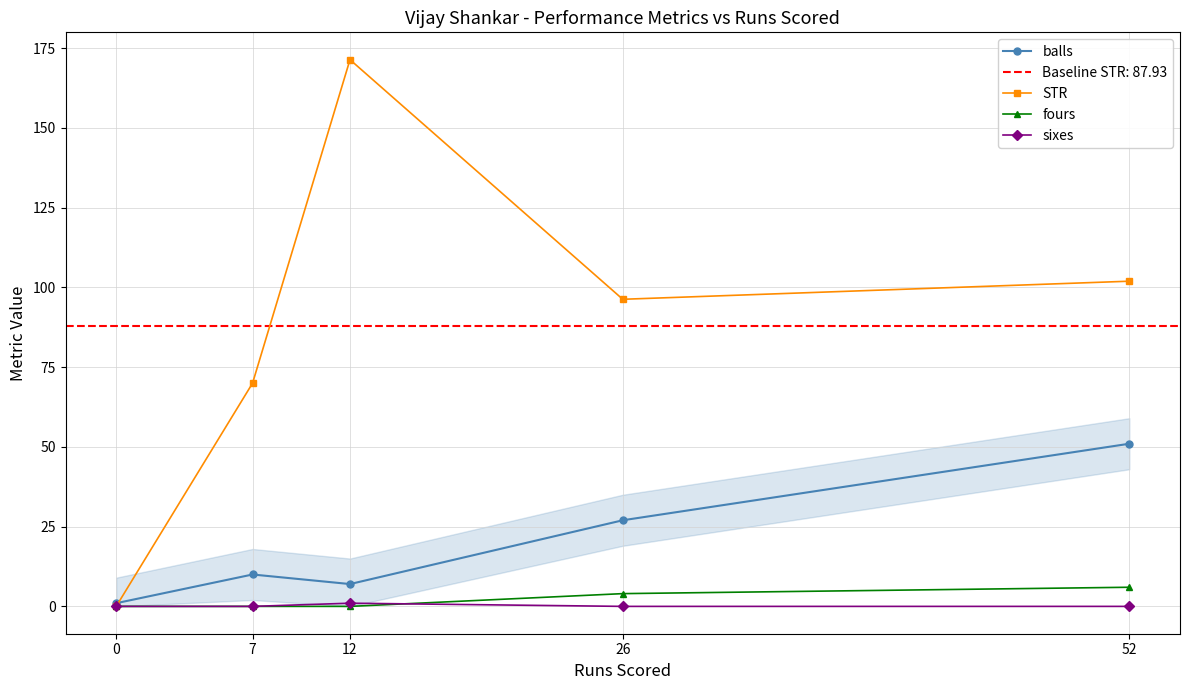

Reading left to right, transcribe all the data shown in this chart.

balls: 1.0	10.0	7.0	27.0	51.0
STR: 0.0	70.0	171.4	96.3	102.0
fours: 0.0	0.0	0.0	4.0	6.0
sixes: 0.0	0.0	1.0	0.0	0.0